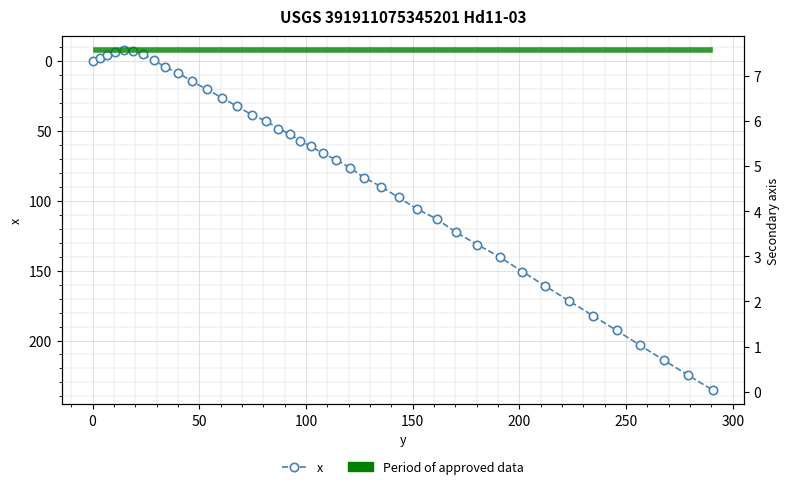

How many positive values are there?

32